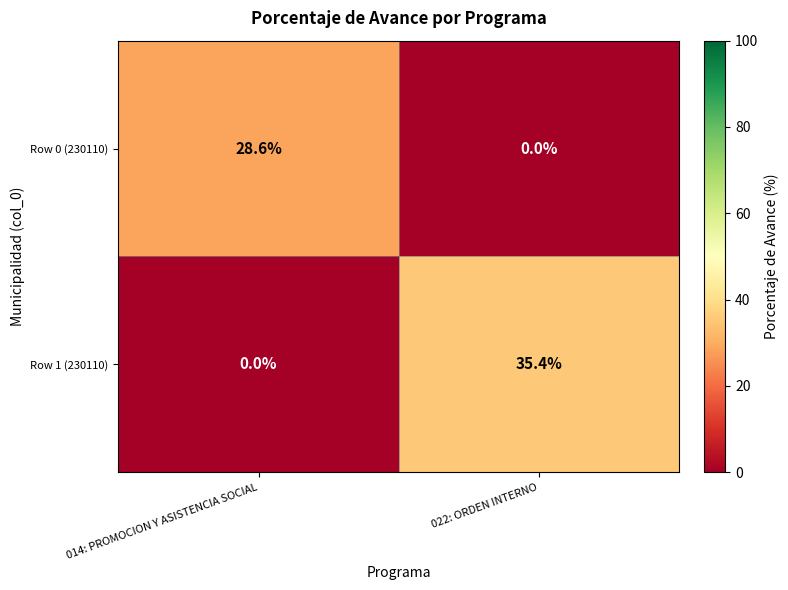

What is the average value of the Row 0 (230110) series?

14.3